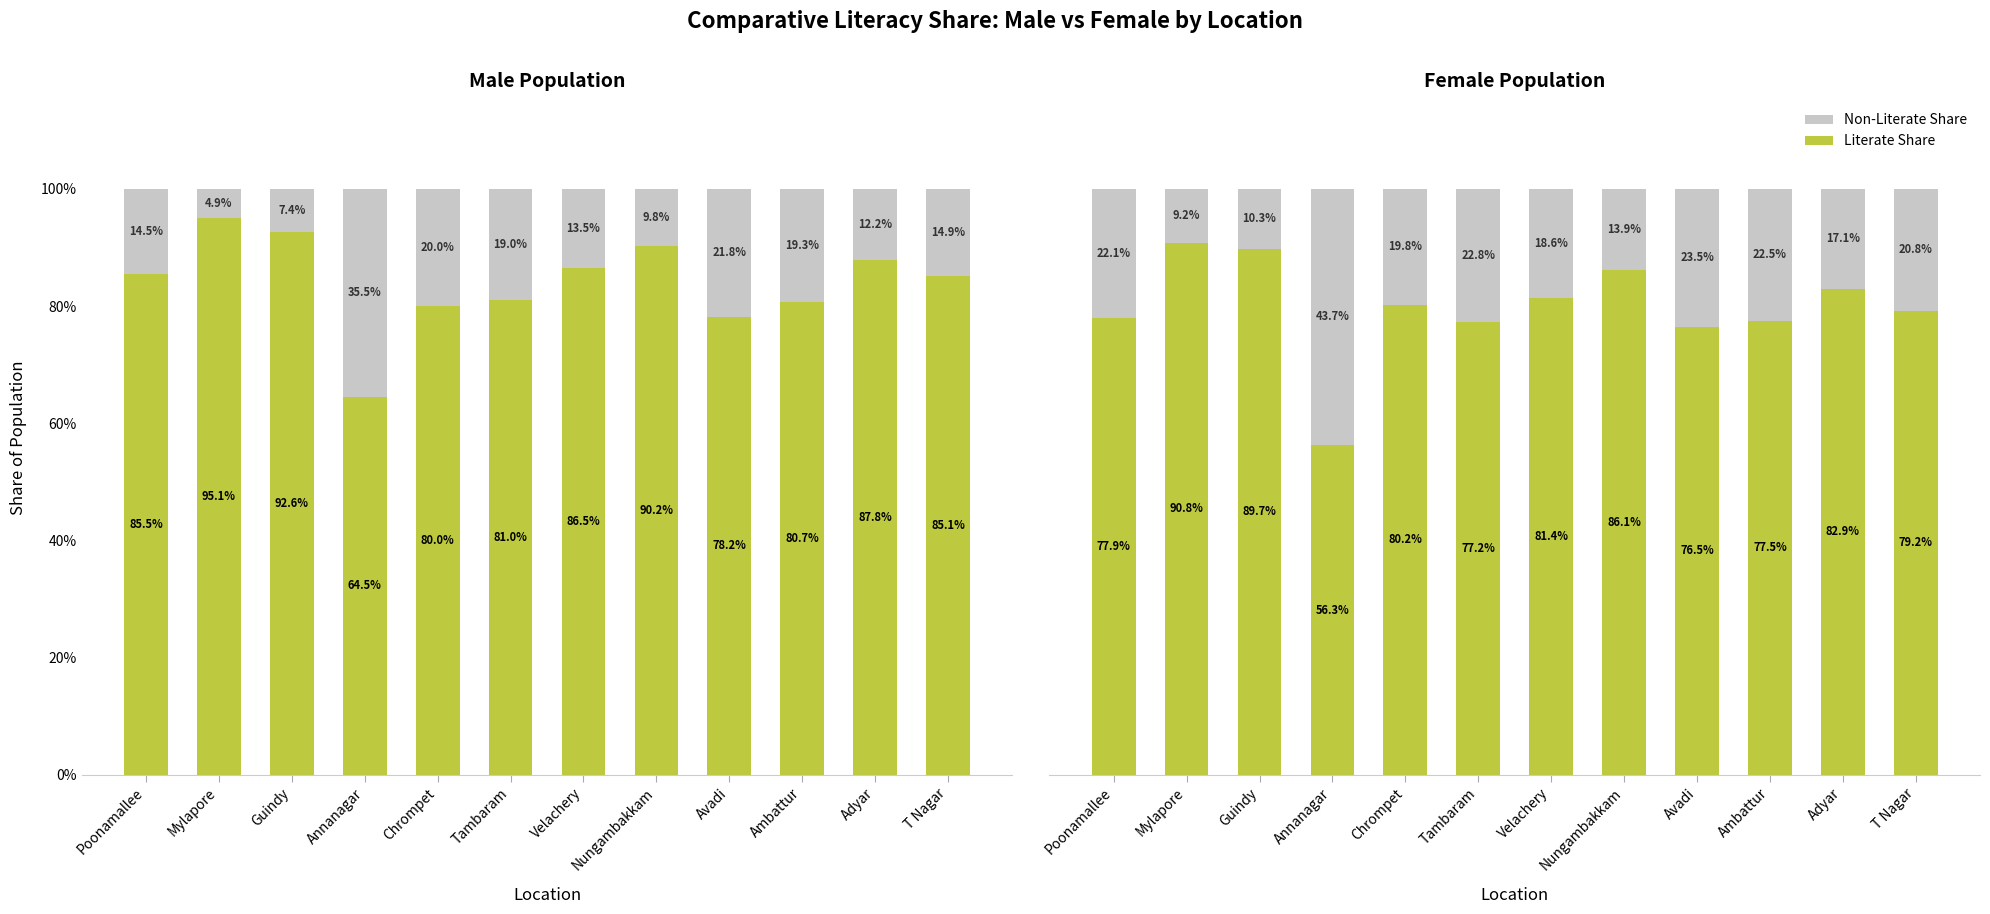

Between Guindy and Avadi, which is larger?

Guindy